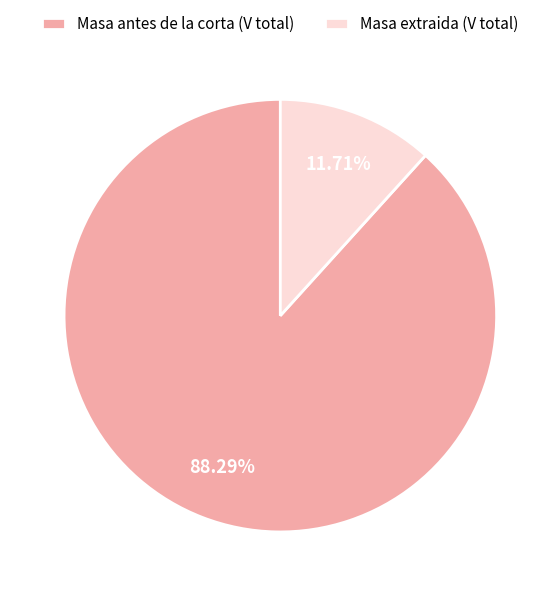

Which slice is the smallest?

Masa extraida (V total)